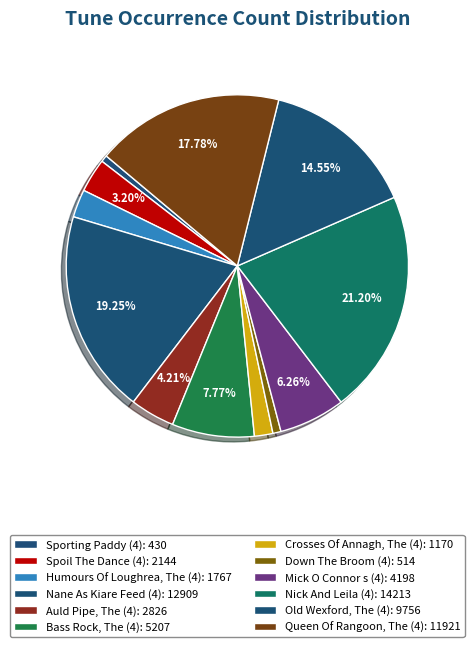

To the nearest percent, what is the combined percentage of Nane As Kiare Feed (4) and Sporting Paddy (4)?

20%